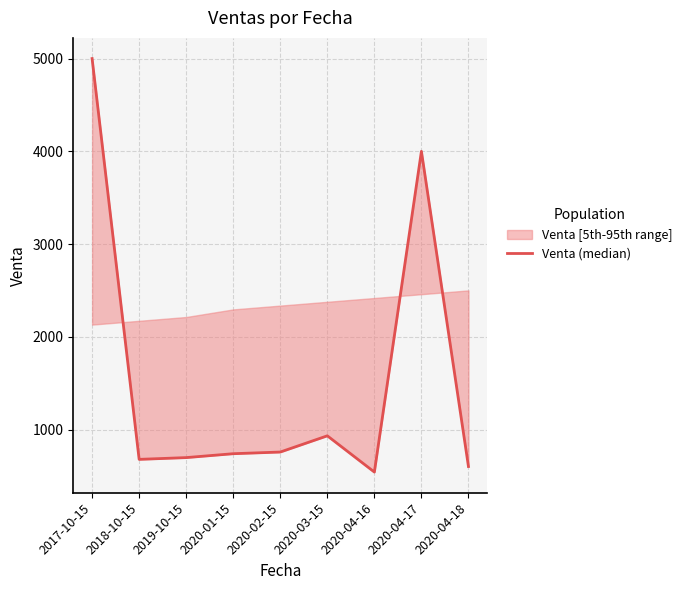

Rank the categories by value from lowest to highest.

2020-04-16, 2020-04-18, 2018-10-15, 2019-10-15, 2020-01-15, 2020-02-15, 2020-03-15, 2020-04-17, 2017-10-15